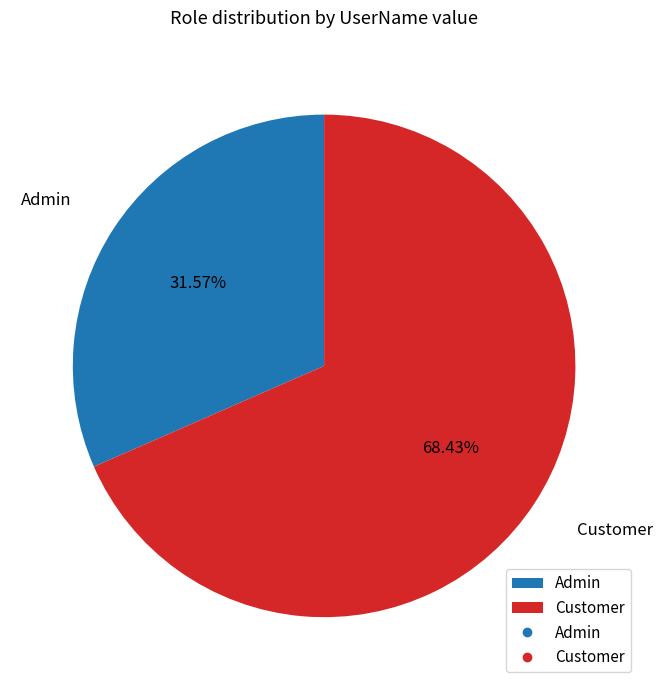

Which category has the biggest portion of the pie?

Customer